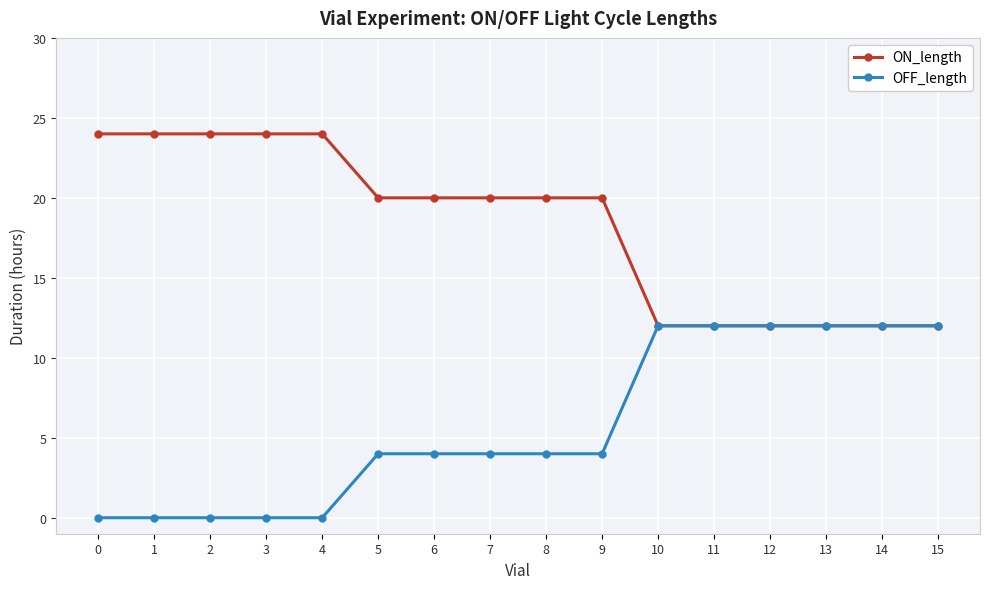

Does the chart have visible grid lines?

Yes